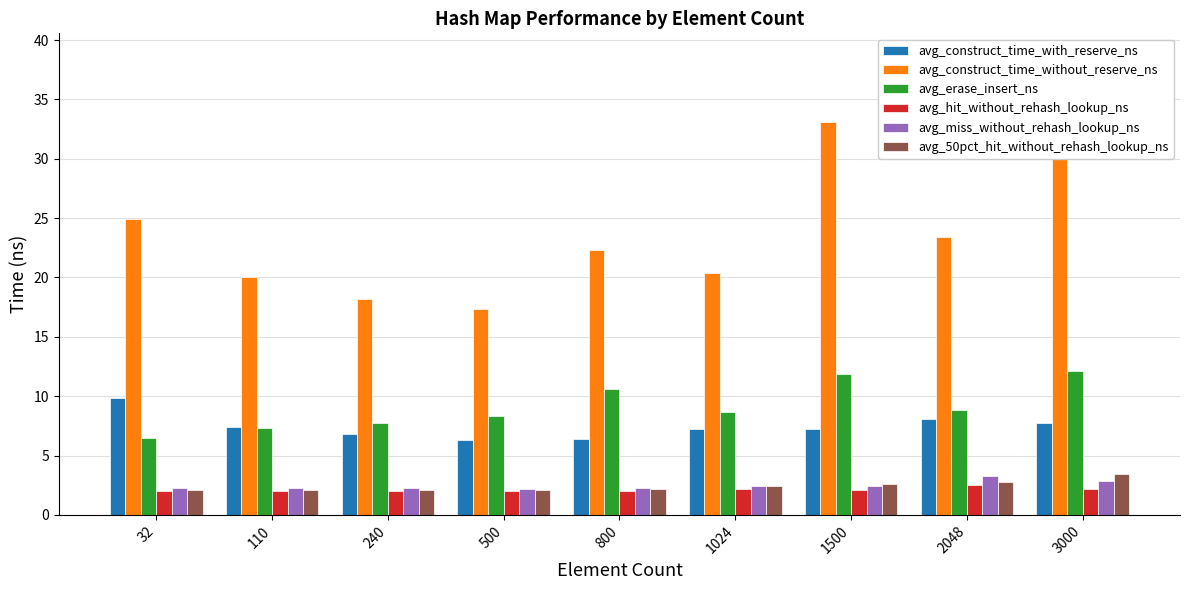

Where is avg_hit_without_rehash_lookup_ns nearest to the value 2?

500